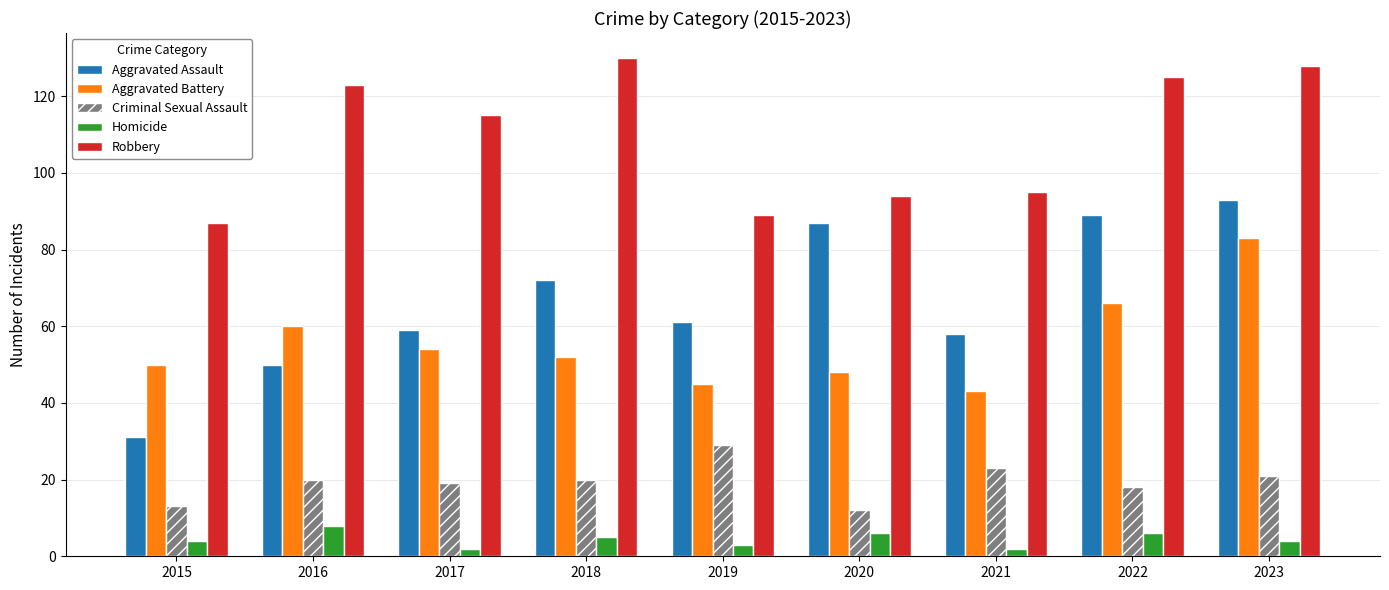

Does the chart contain any negative values?

No